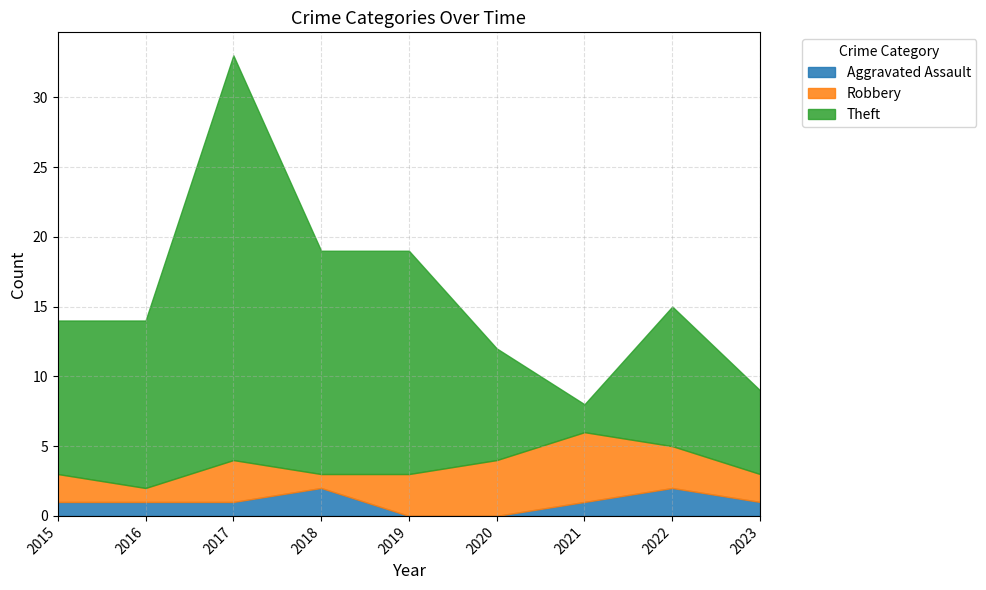

Is the value of Aggravated Assault at 2023 greater than the value of Theft at 2021?

No